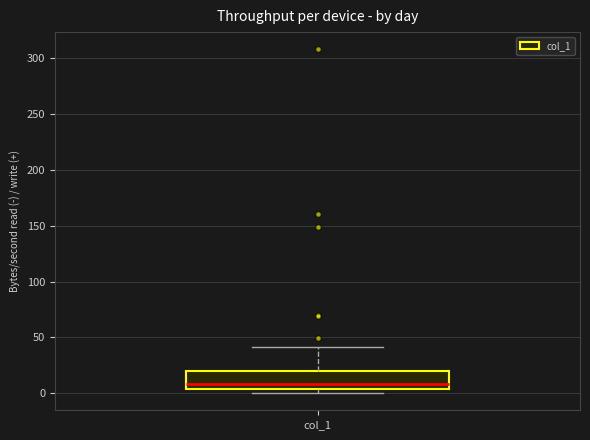

Read this box plot against the y-axis: the position of the median line, the range covered by the box, and the ends of both whiskers. The values are not printed on the chart, so give them approximately, as read against the axis.

median 10, box 5 to 20, whiskers 0 to 40